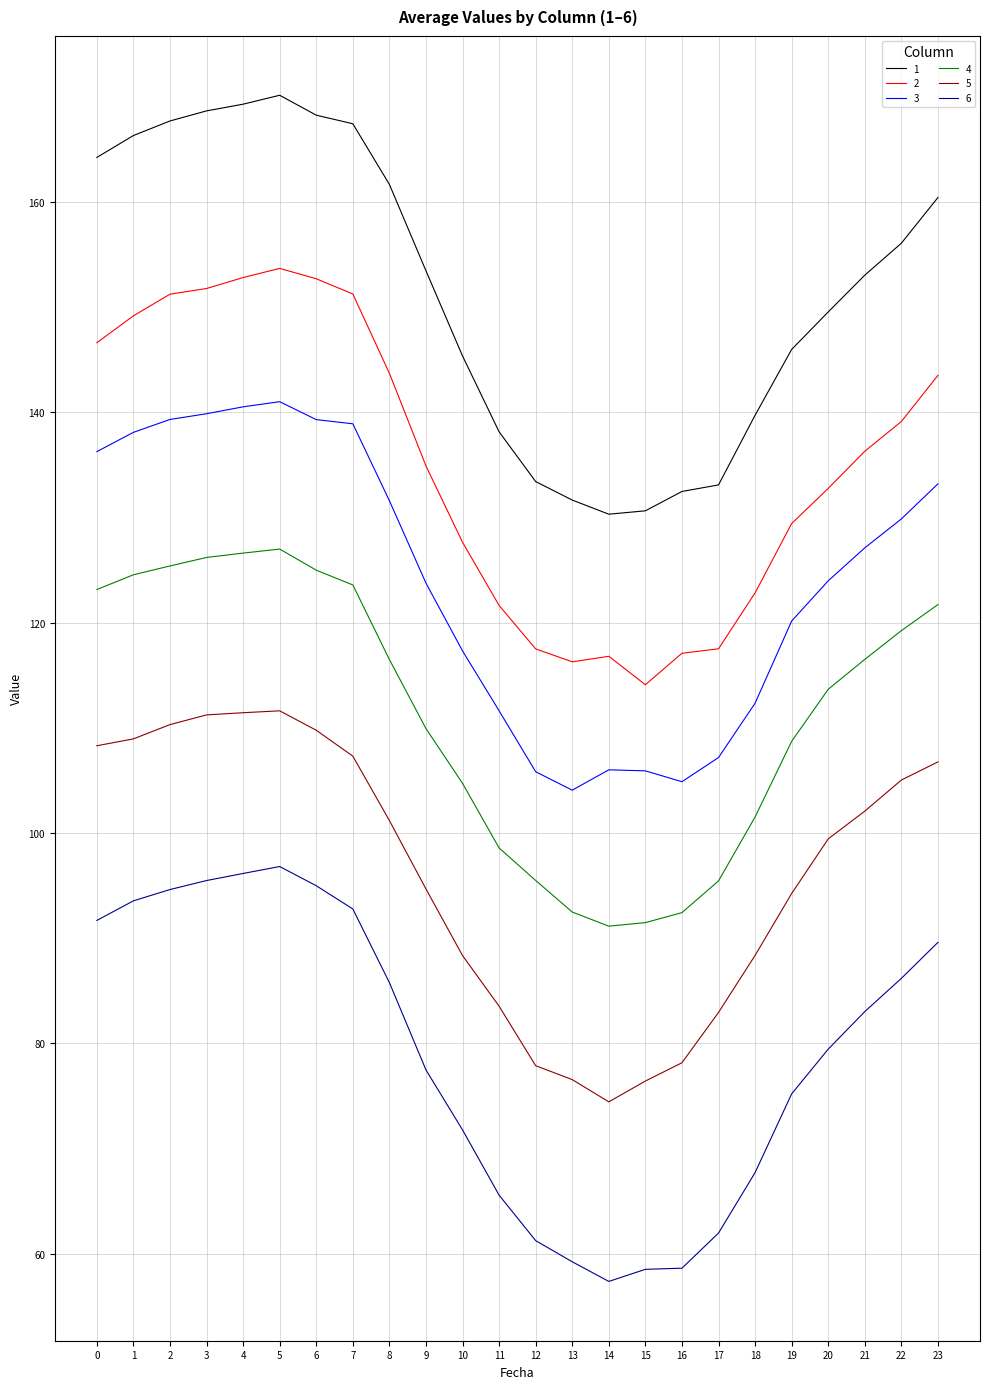

At 0, list the series in order from largest to smallest.

1, 2, 3, 4, 5, 6